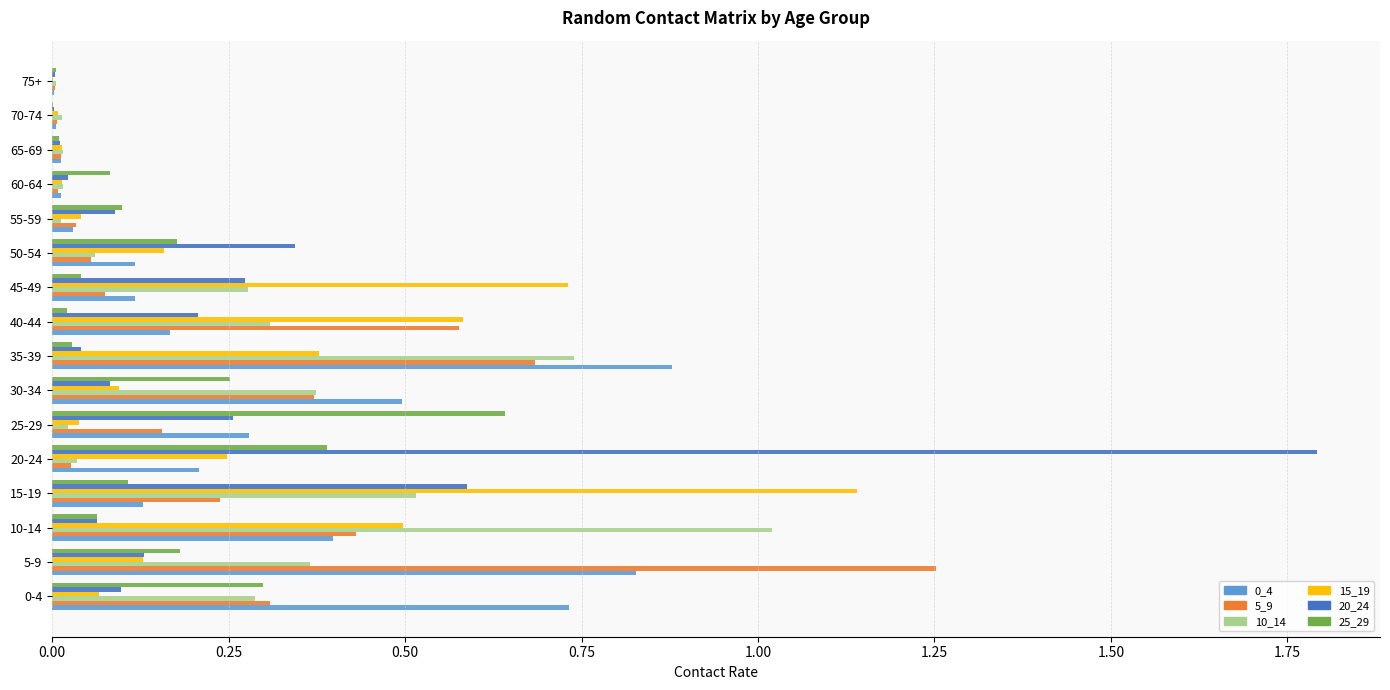

What is the sum of all 5_9 values?

4.2